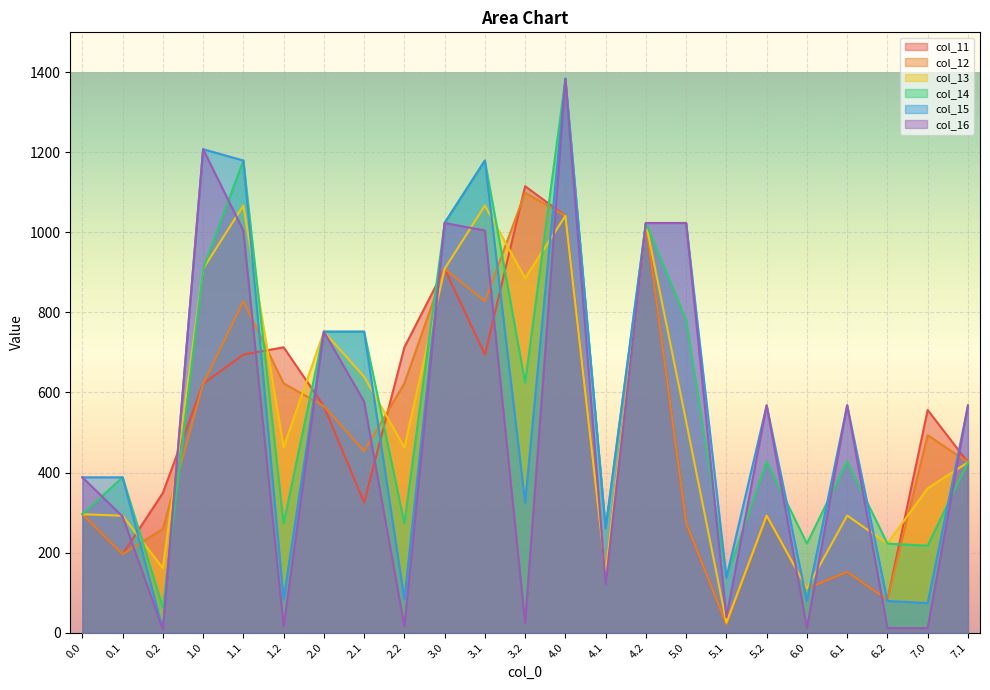

What is the average value of the col_15 series?

571.0